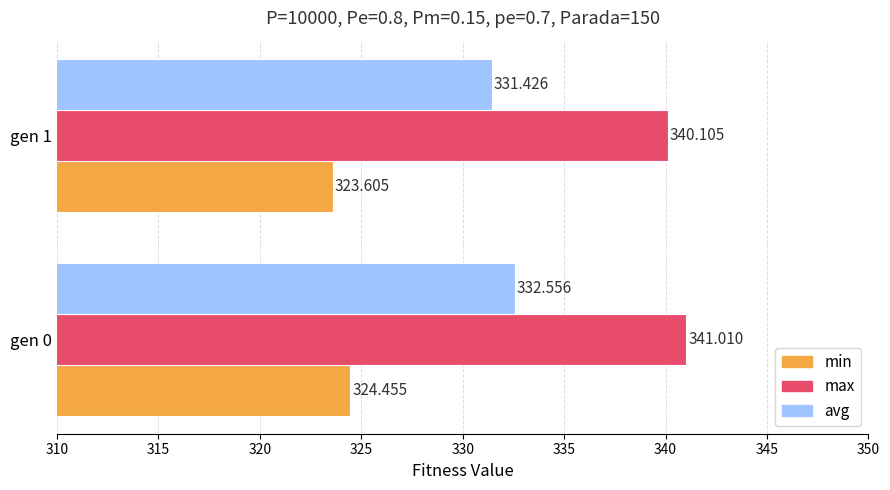

At which label is max closest to 340?

gen 1